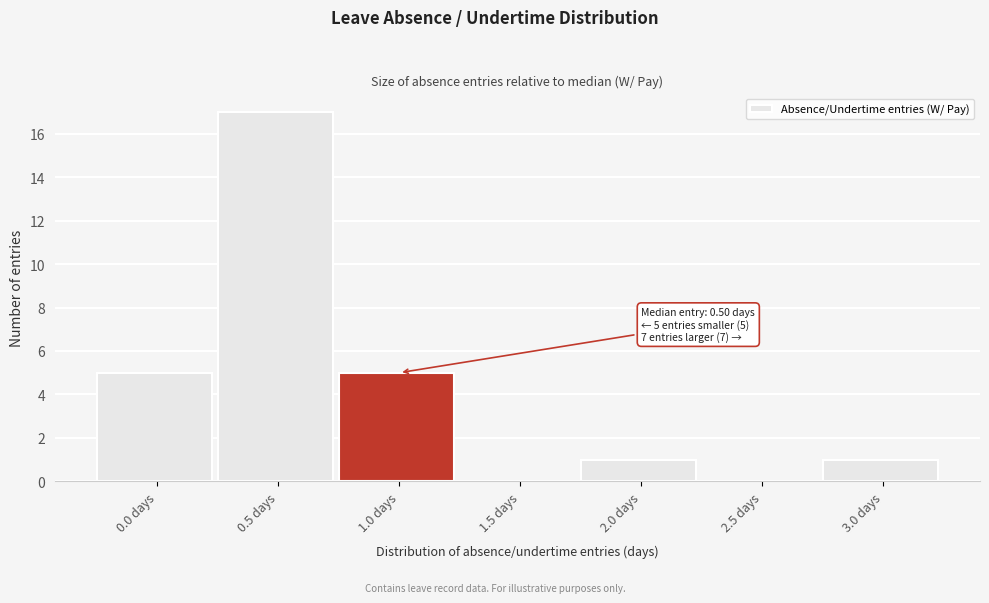

Reading right to left, transcribe all the data shown in this chart.

3.0 days=1	2.5 days=0	2.0 days=1	1.5 days=0	1.0 days=5	0.5 days=17	0.0 days=5